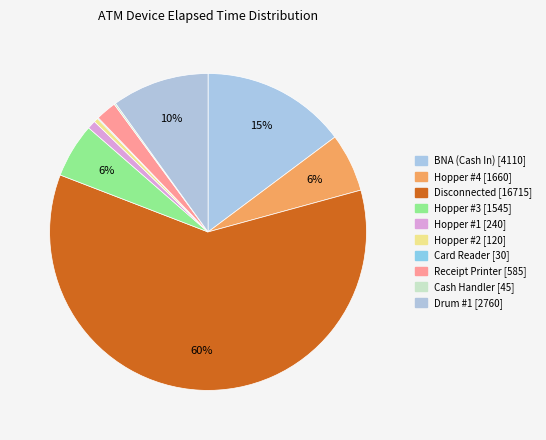

To the nearest percent, what percentage of the pie is Hopper #3?

6%